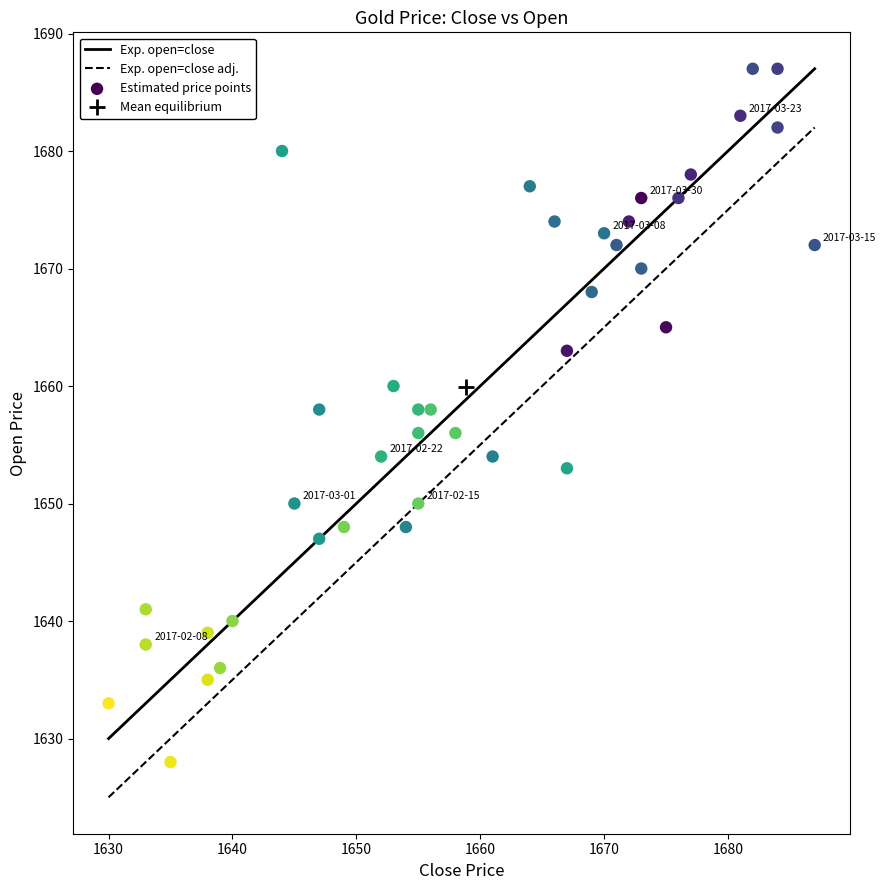

What is the range of Y values (max minus min)?

59